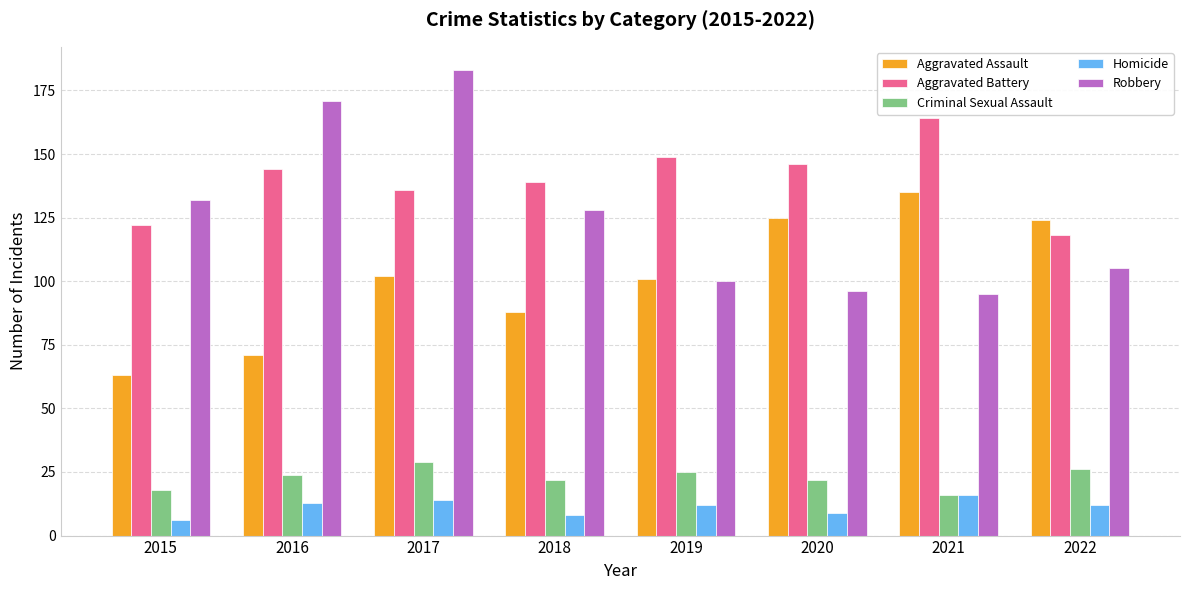

Between 2017 and 2018, which series saw the biggest shift?

Robbery